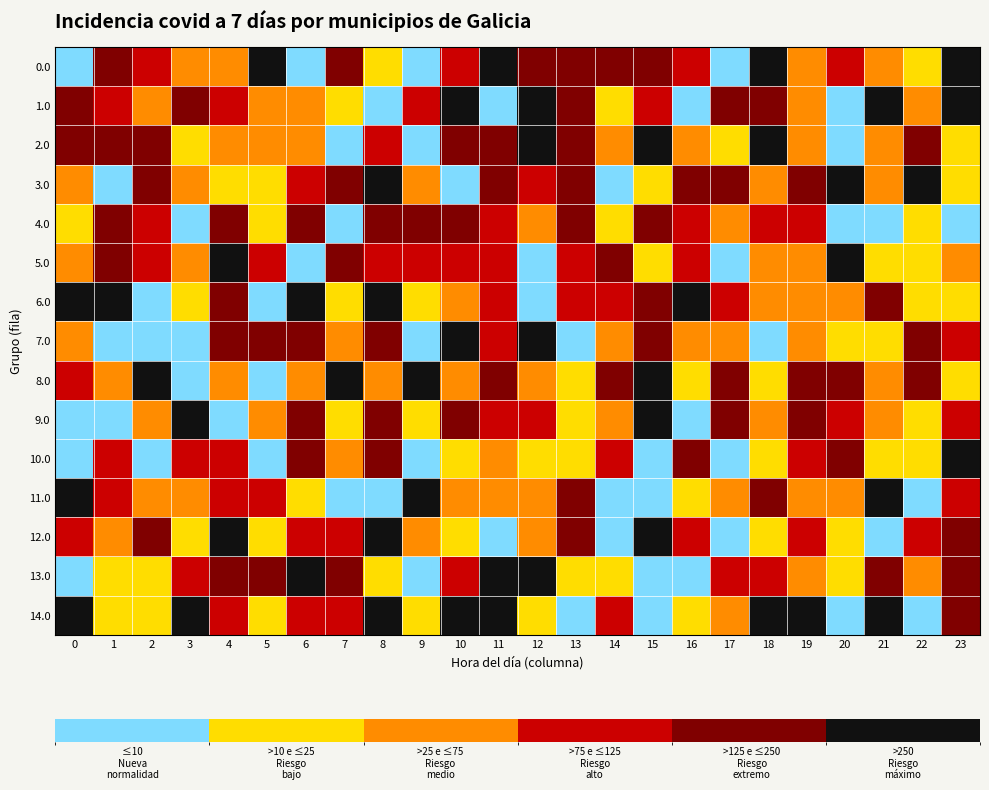

Which category has the highest value across all series?

5